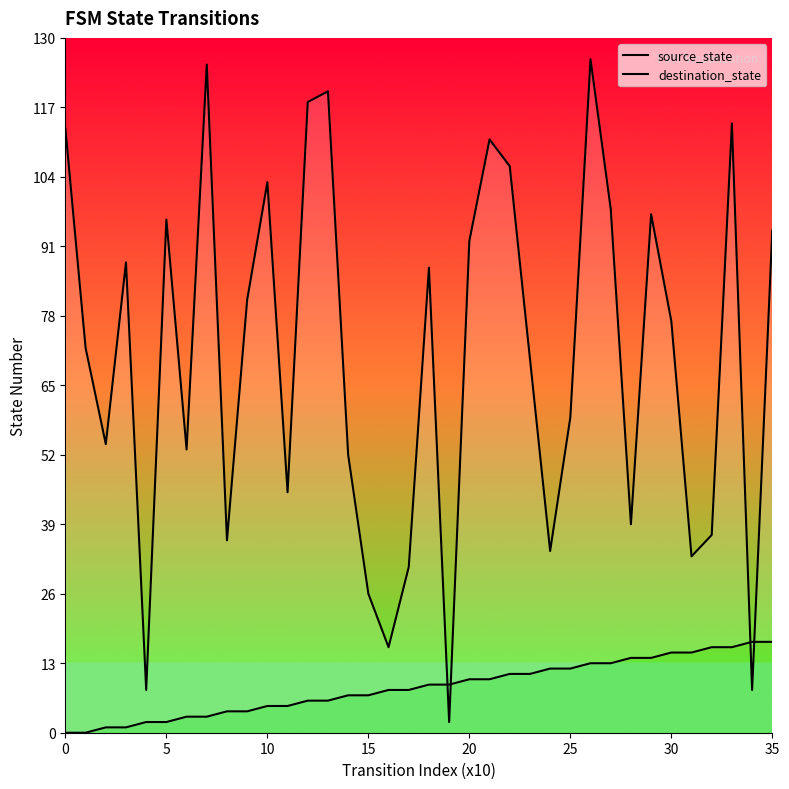

The destination_state series shows 189 at 21. True or false?

False